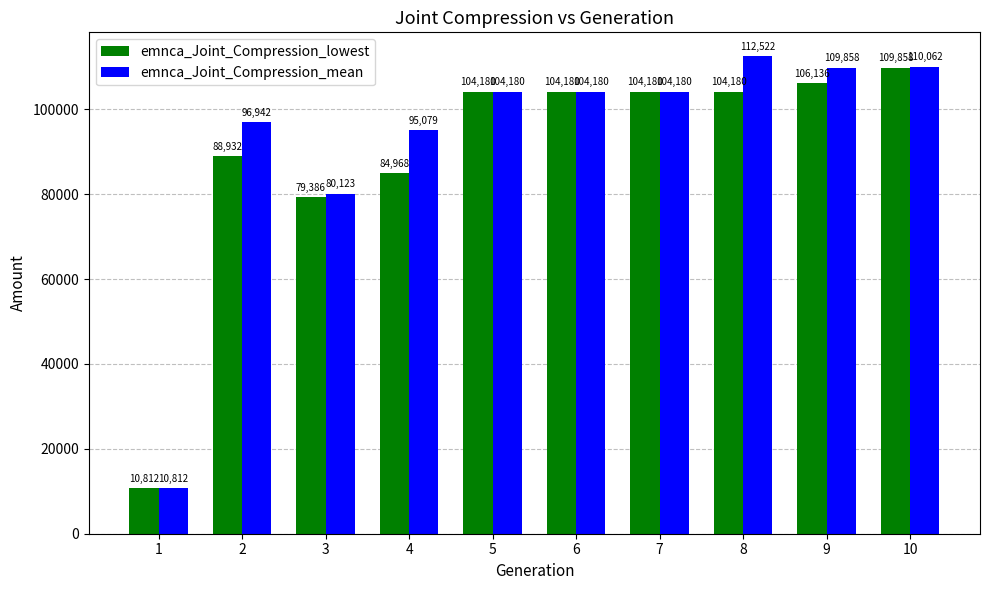

What value does the emnca_Joint_Compression_lowest series have at 5?

104180